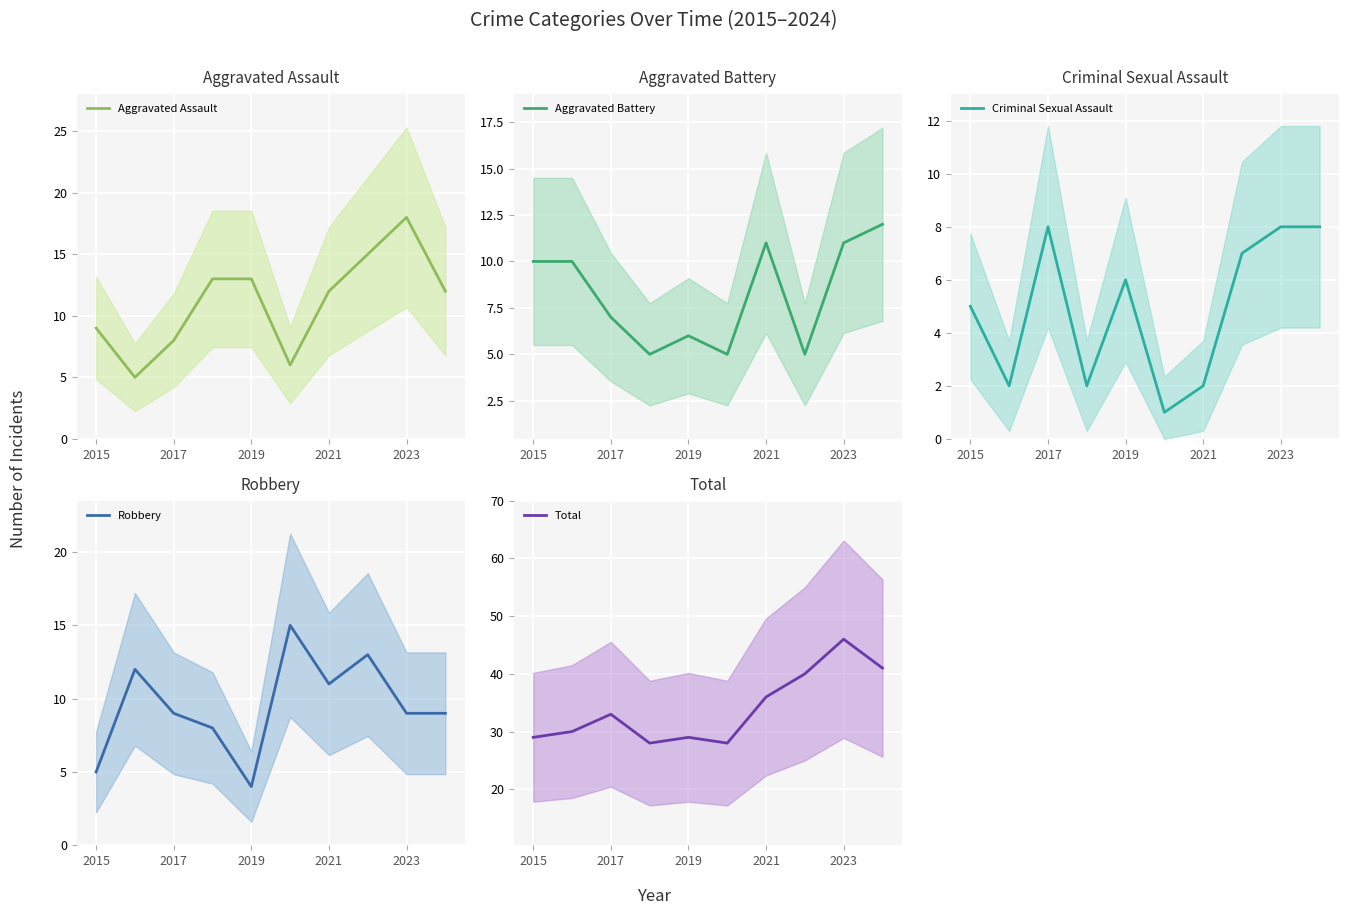

Which category has the highest value in the Aggravated Assault series?

2023